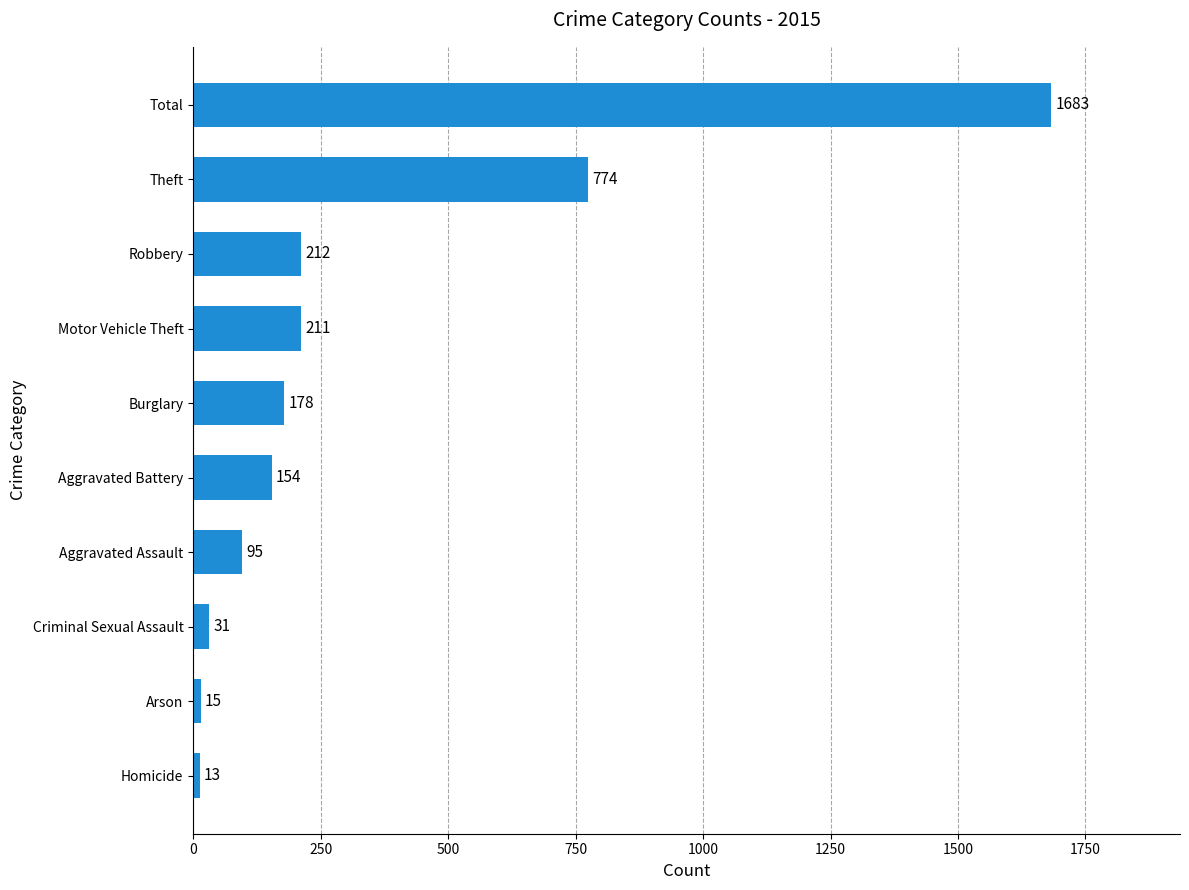

What is the change in value from Aggravated Battery to Burglary?

+24